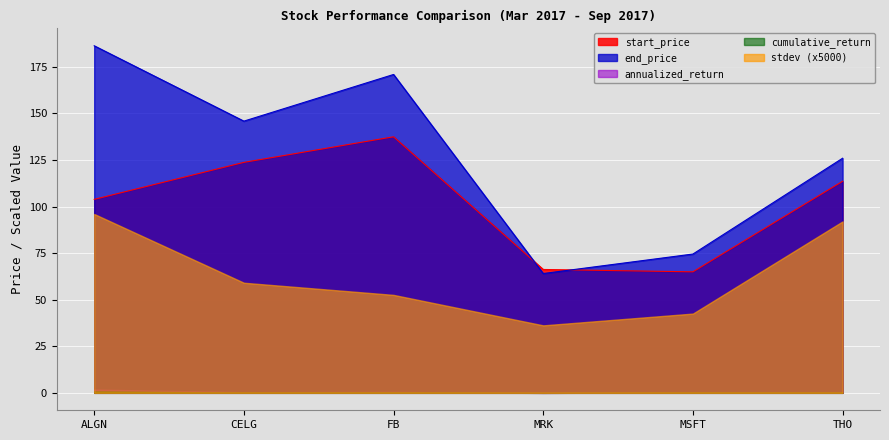

Between CELG and MRK, which series saw the biggest shift?

end_price